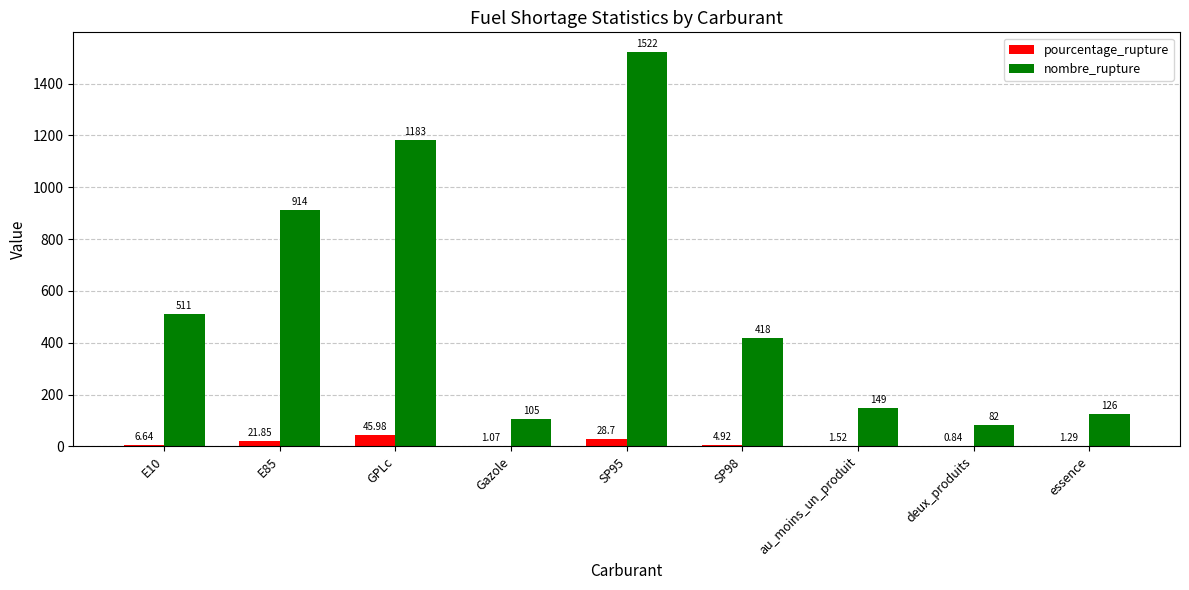

Which series has the largest range (max minus min)?

nombre_rupture